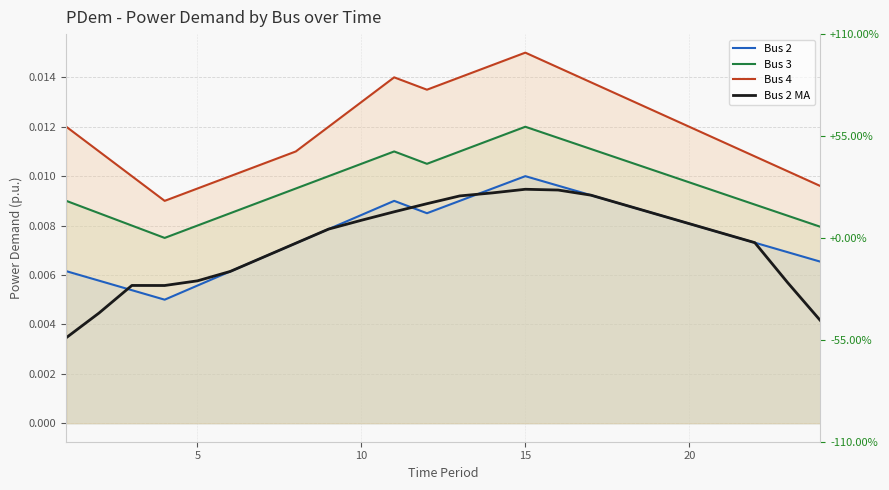

In Bus 3, how many points are lower than both neighbors (excluding endpoints)?

2